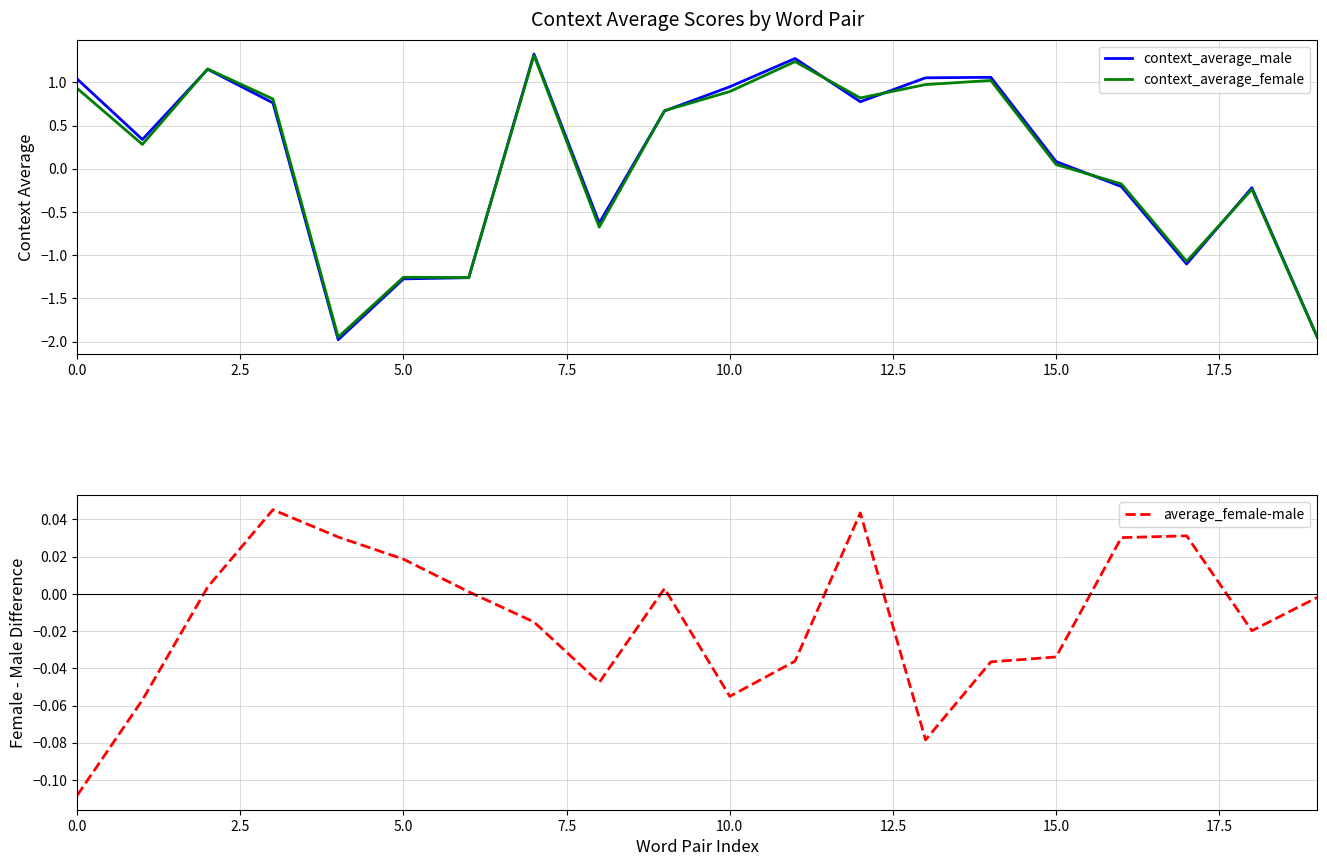

What are all the series names shown in the legend?

context_average_male, context_average_female, average_female-male